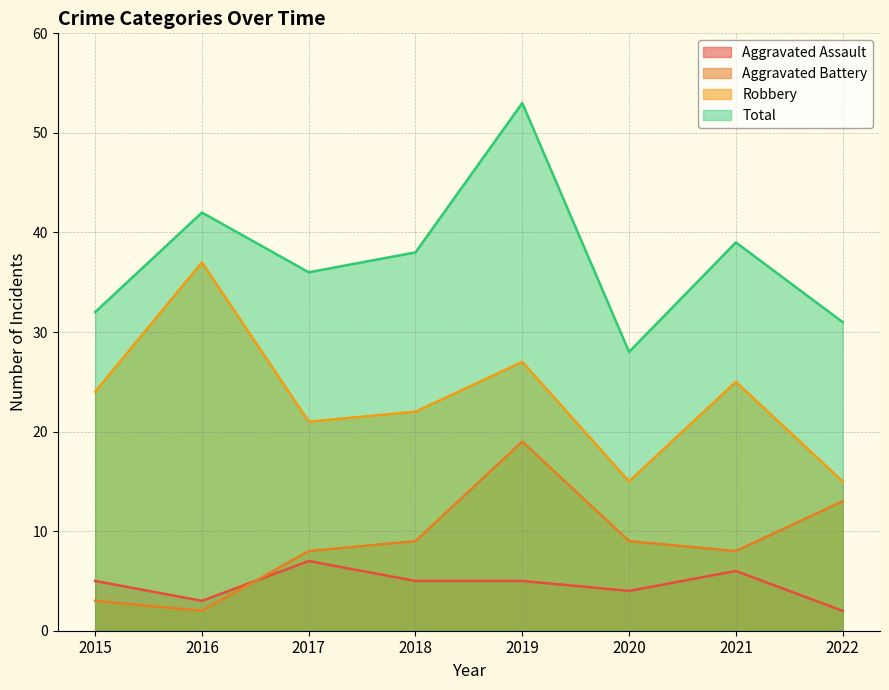

What is the approximate value of Total at 2018, to the nearest 5?

40